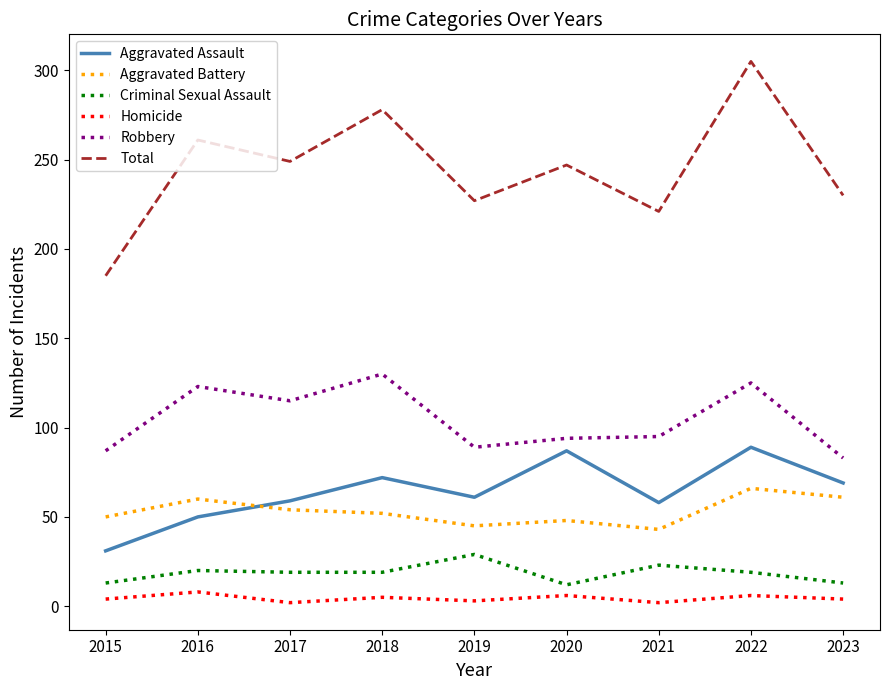

True or false: Criminal Sexual Assault and Aggravated Battery cross at least once.

False